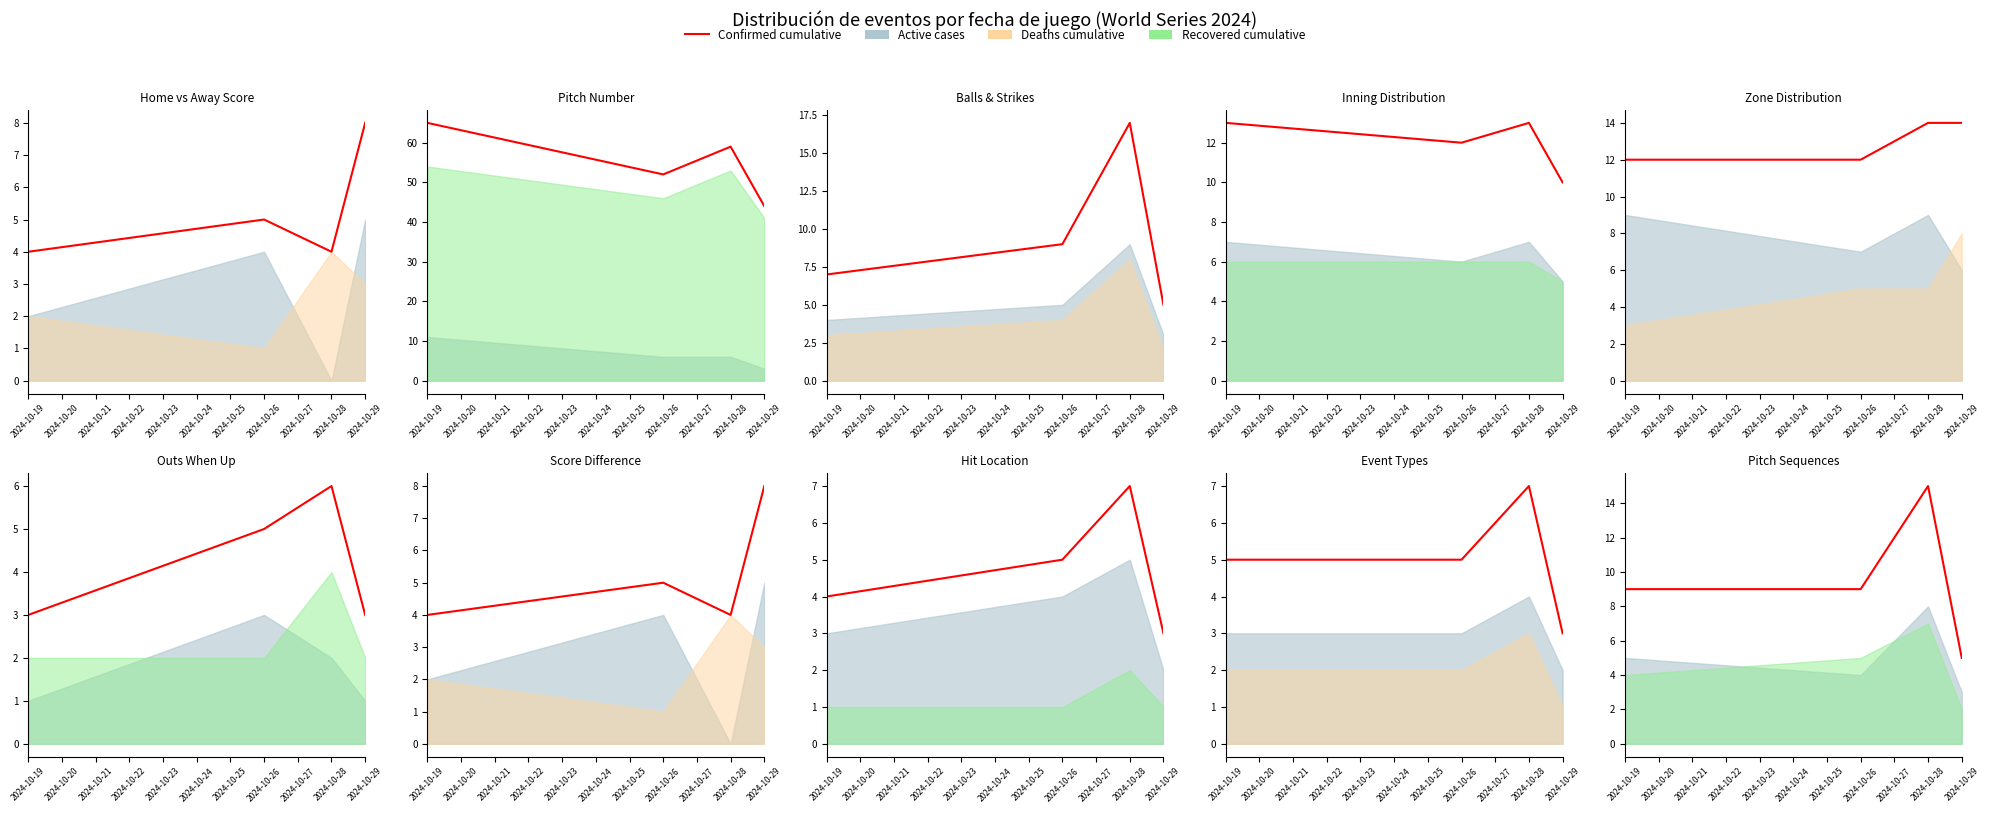

What is the change in value from 2024-10-26 to 2024-10-29?

-4